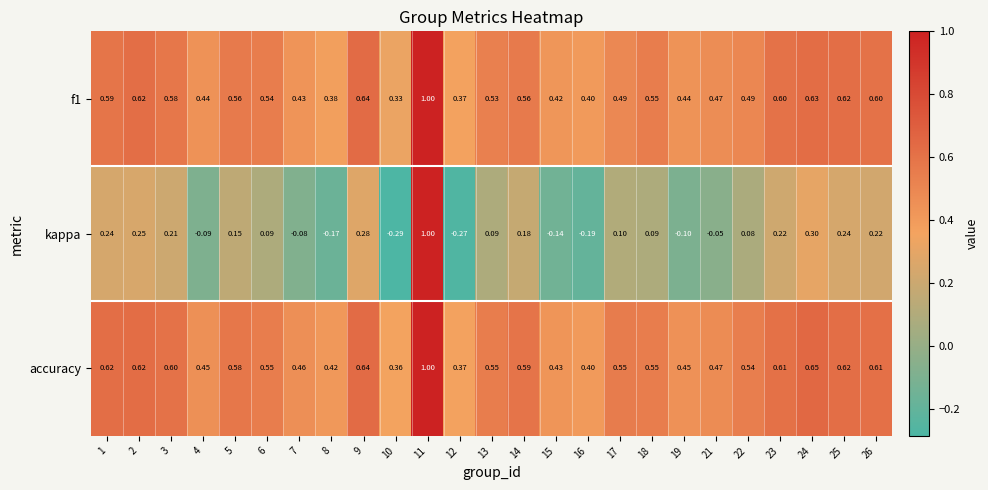

Which series has the largest total across all categories?

accuracy